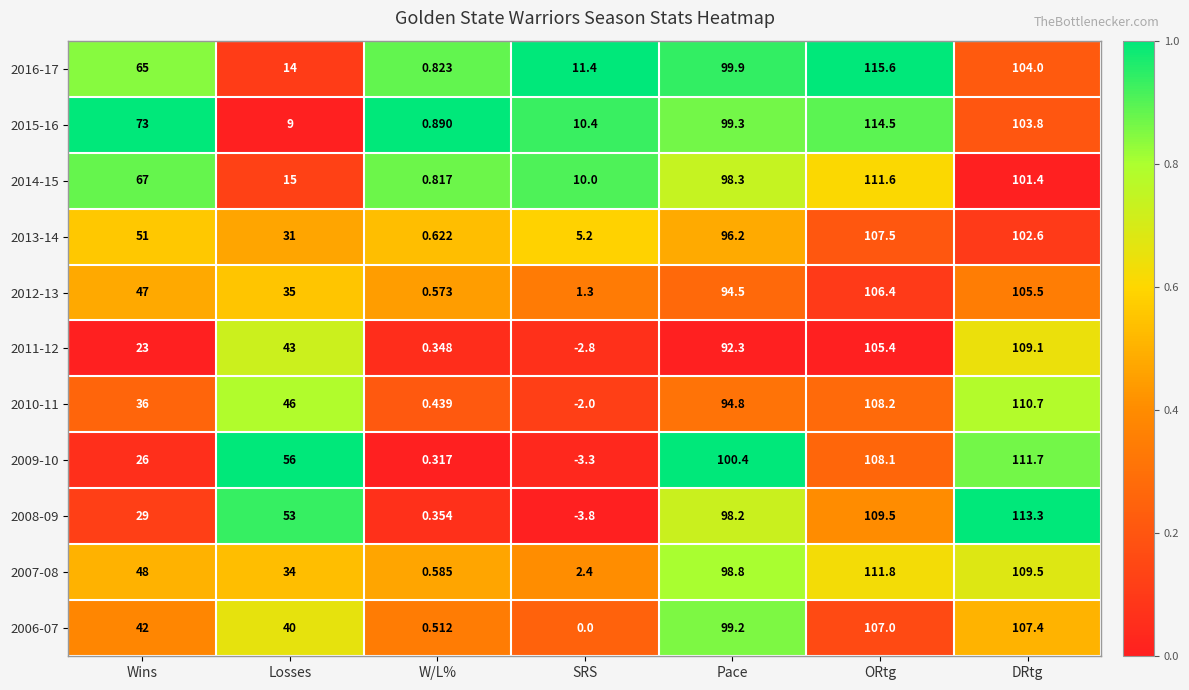

At which category is the sum across all series the highest?

ORtg